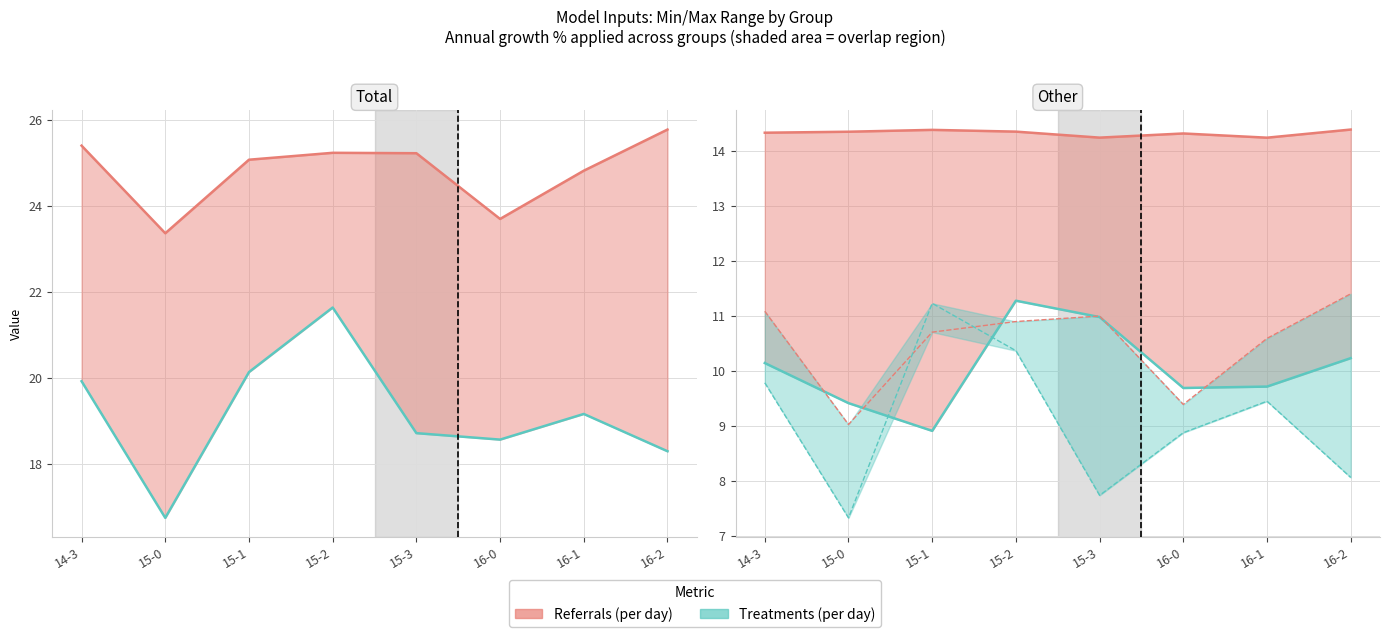

Which category has the lowest value in the 1M (log) series?

16-1